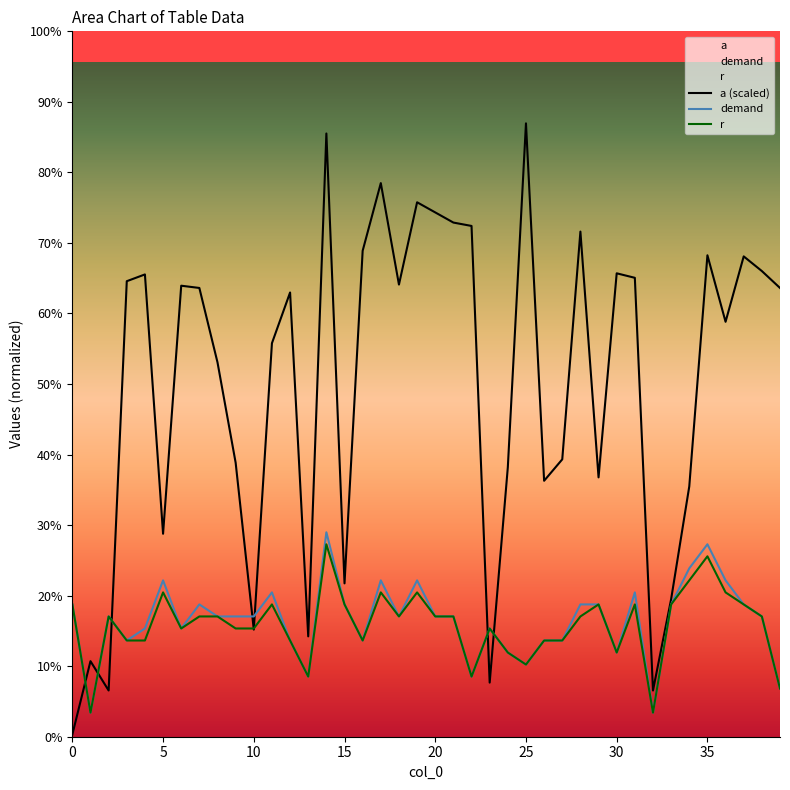

Which category has the lowest value in the demand series?

1